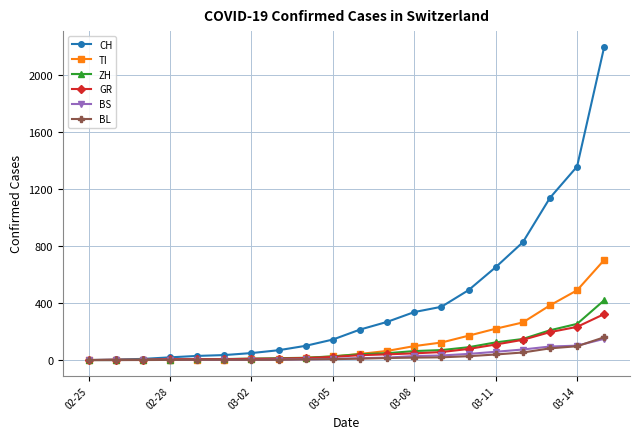

What is the highest value of the TI series?

703